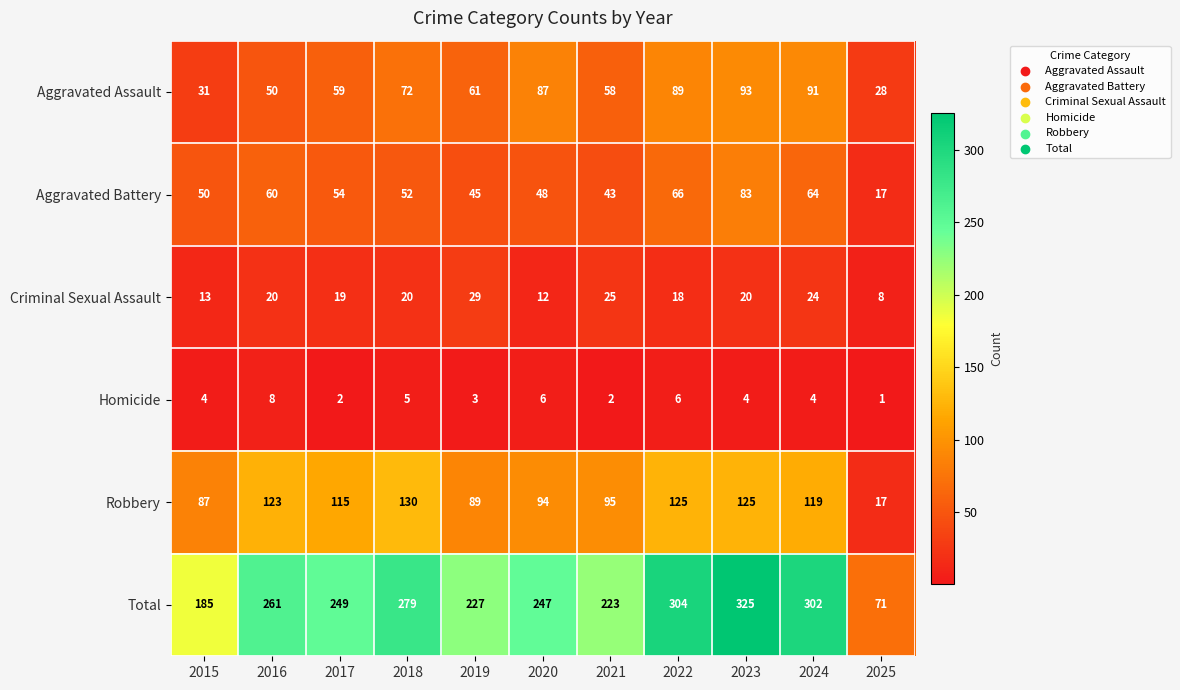

What value does the Robbery series have at 2016?

123